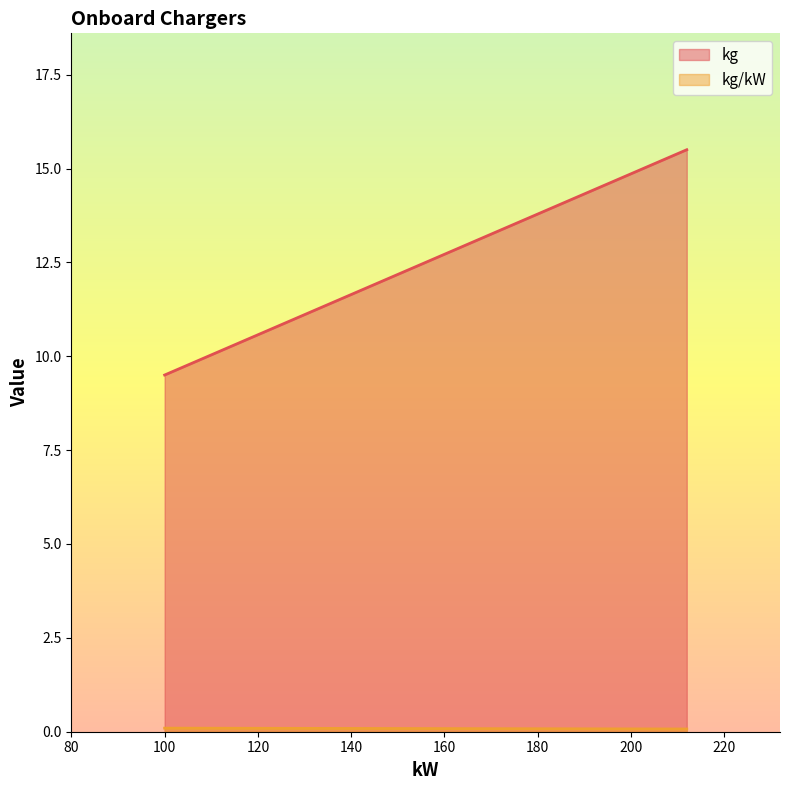

The kg series shows 15.5 at 212. True or false?

True